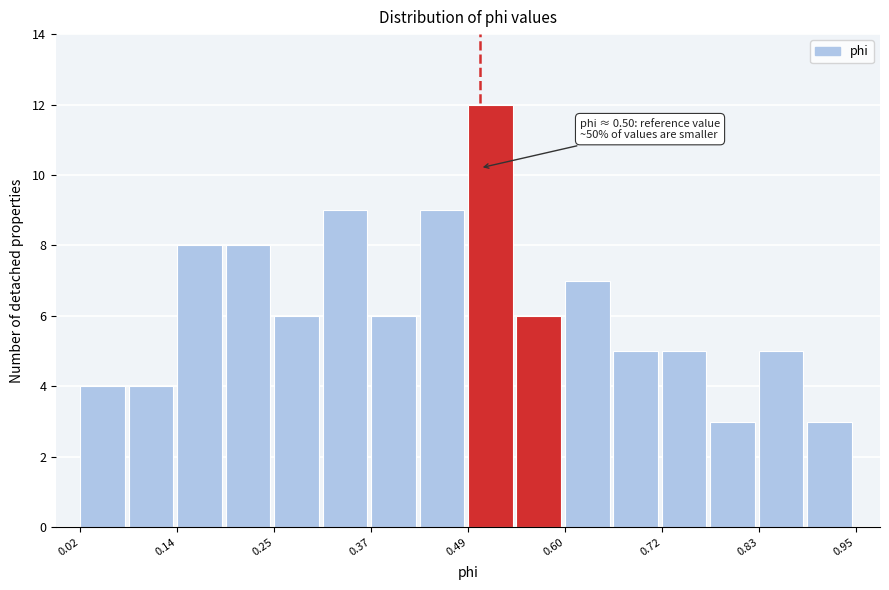

Around what value on the x-axis is the tallest bar? Give the approximate position of its centre, as read against the axis.

0.52